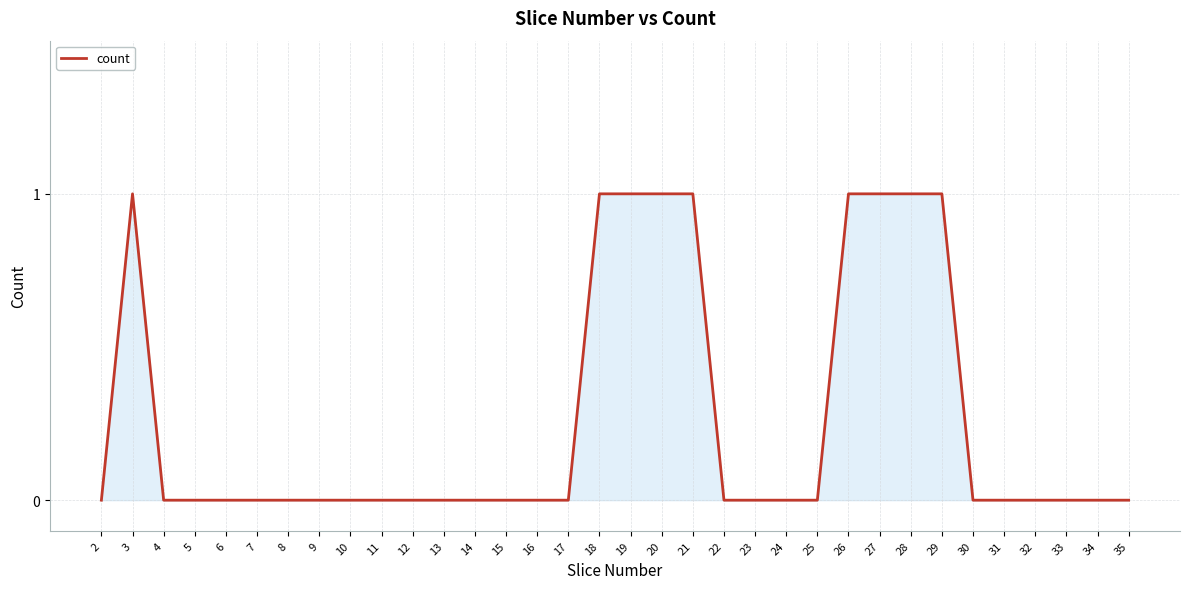

Between 27 and 32, which is larger?

27